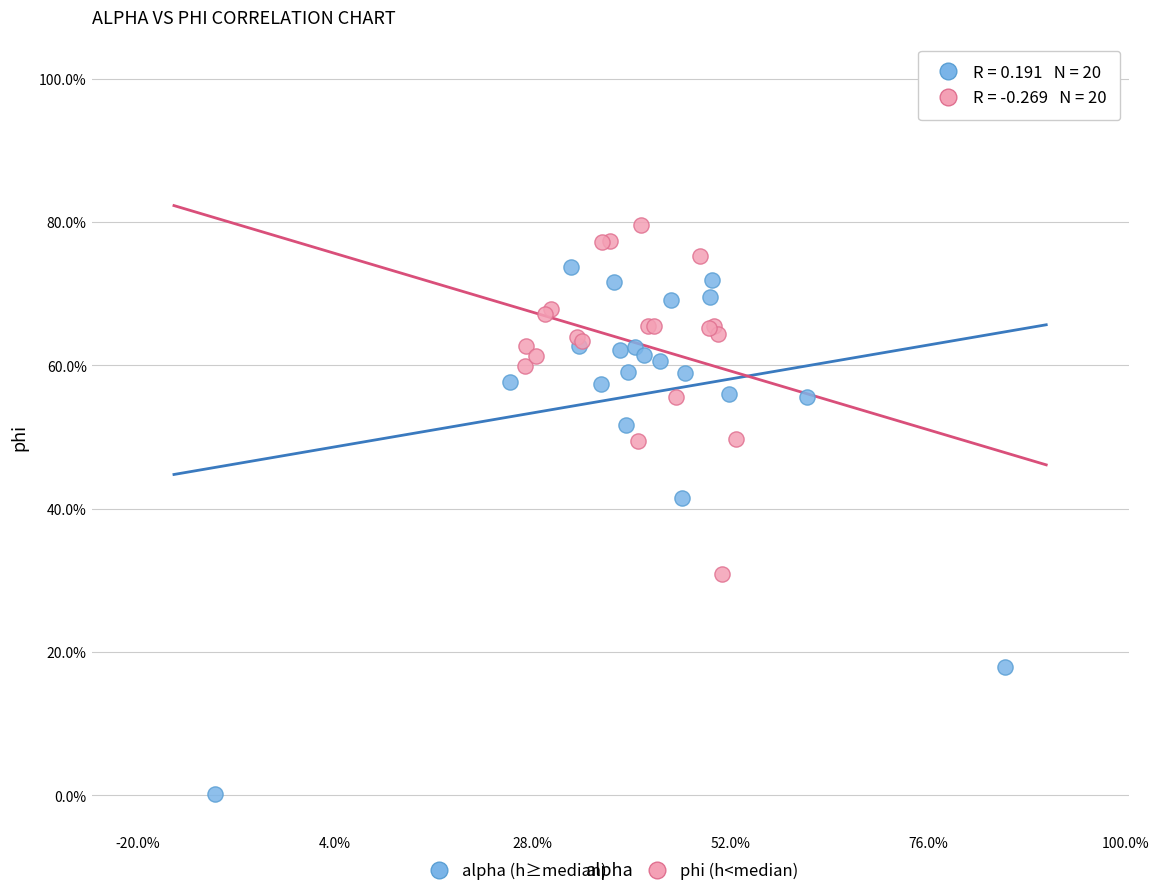

Which series reaches the minimum Y coordinate?

alpha (h≥median)